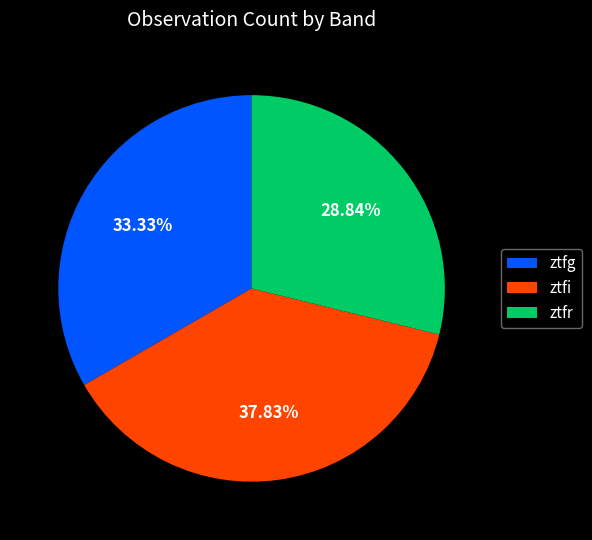

Does ztfg account for over 50% of the chart?

No